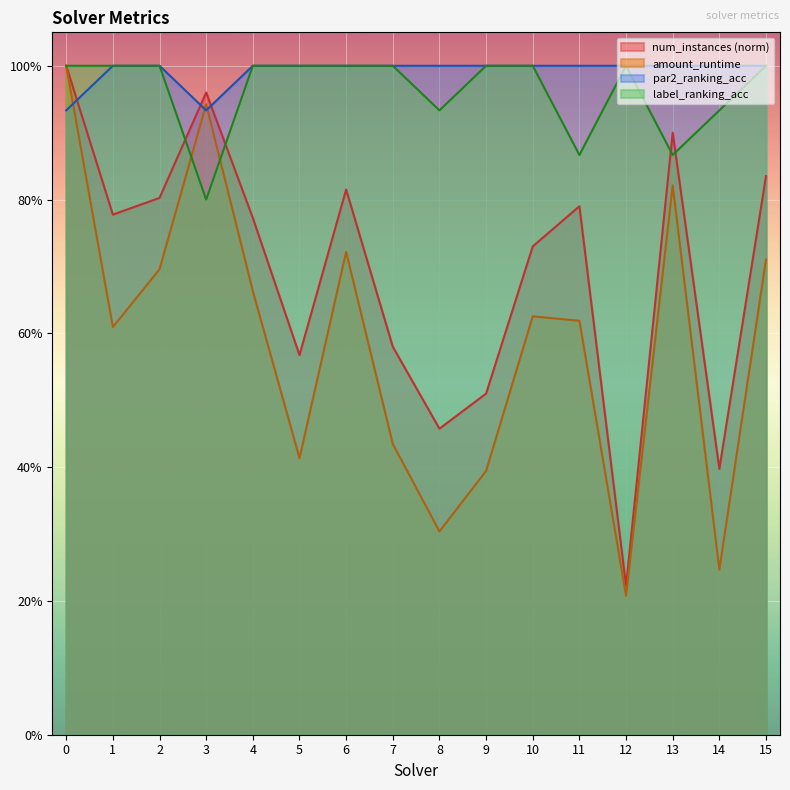

The value of amount_runtime at 6 is 0.7. True or false?

True